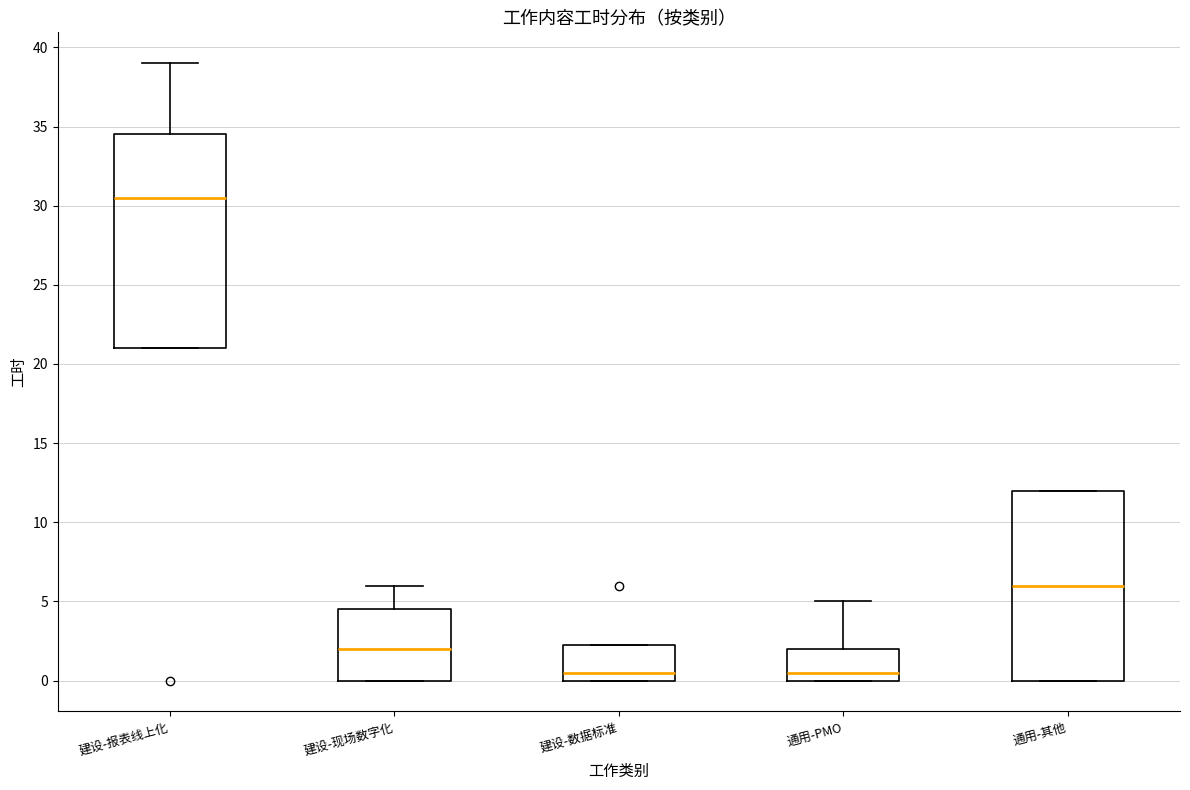

Reading left to right, transcribe this box plot: for each box, give where its median line is, the range the box spans, and where its two whiskers end, as read against the y-axis. The values are not printed on the chart, so give them approximately, as read against the axis.

建设-报表线上化: median 30.5, box 21.0 to 34.5, whiskers 21.0 to 39.0
建设-现场数字化: median 2.0, box 0.0 to 4.5, whiskers 0.0 to 6.0
建设-数据标准: median 0.5, box 0.0 to 2.5, whiskers 0.0 to 2.5
通用-PMO: median 0.5, box 0.0 to 2.0, whiskers 0.0 to 5.0
通用-其他: median 6.0, box 0.0 to 12.0, whiskers 0.0 to 12.0